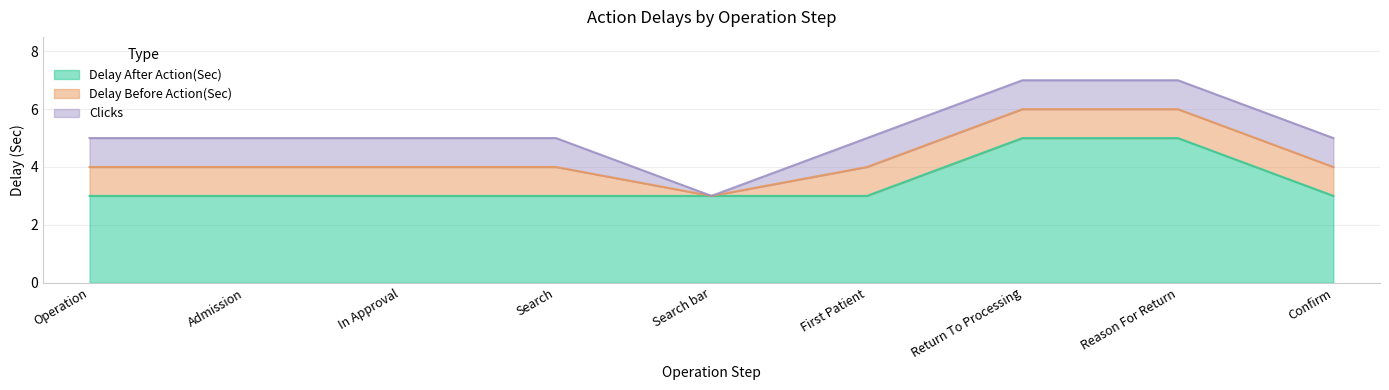

How many data points in Clicks are less than 1?

1